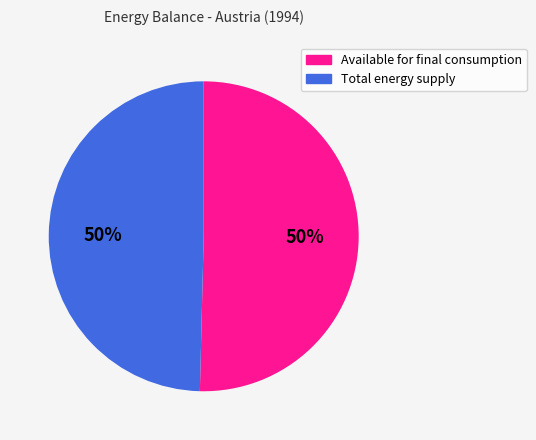

To the nearest percent, what is the combined percentage of Available for final consumption and Total energy supply?

100%